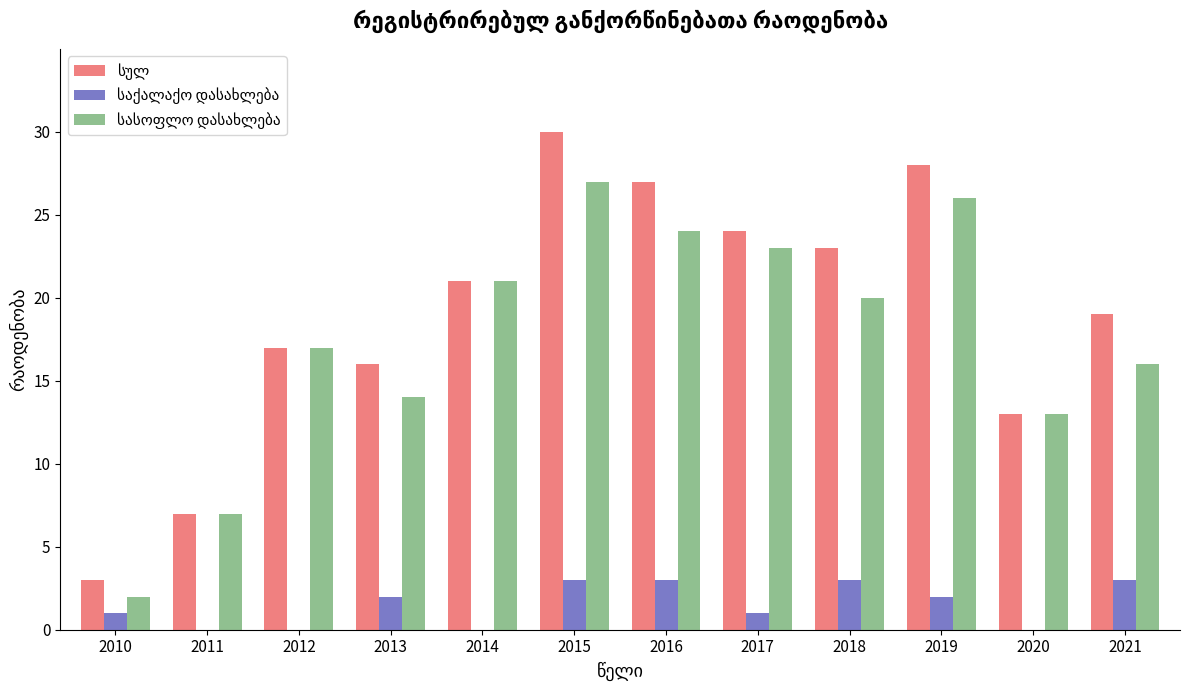

What is the greatest value displayed?

30